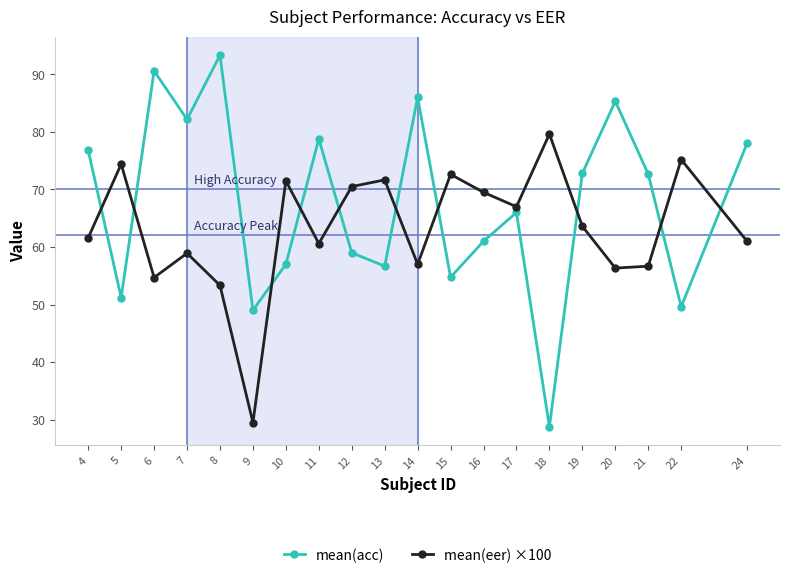

What is the minimum value shown in the chart?

28.8